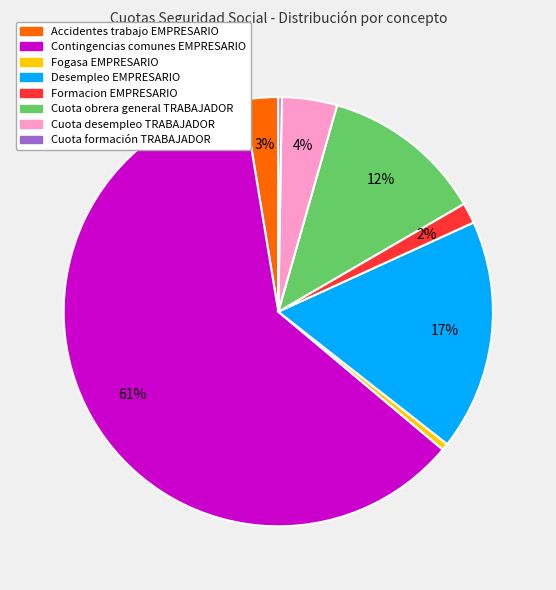

Which slice represents more than half of the pie?

Contingencias comunes EMPRESARIO